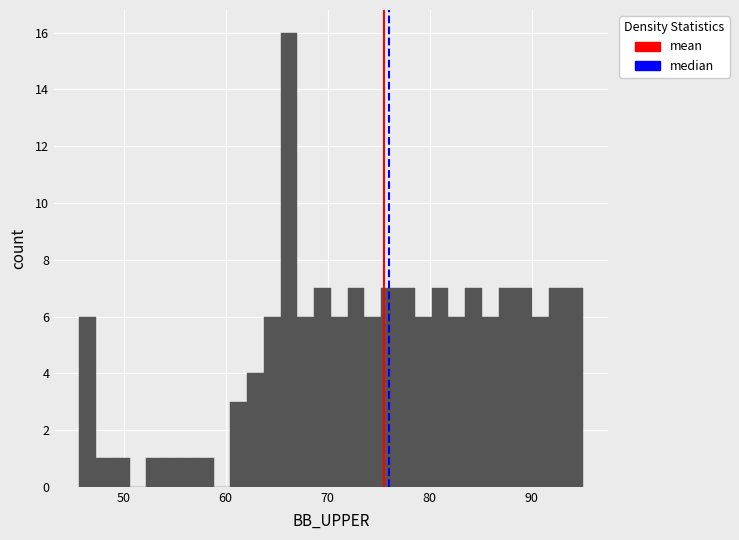

Read against the x-axis, roughly where is the centre of the tallest bar?

66